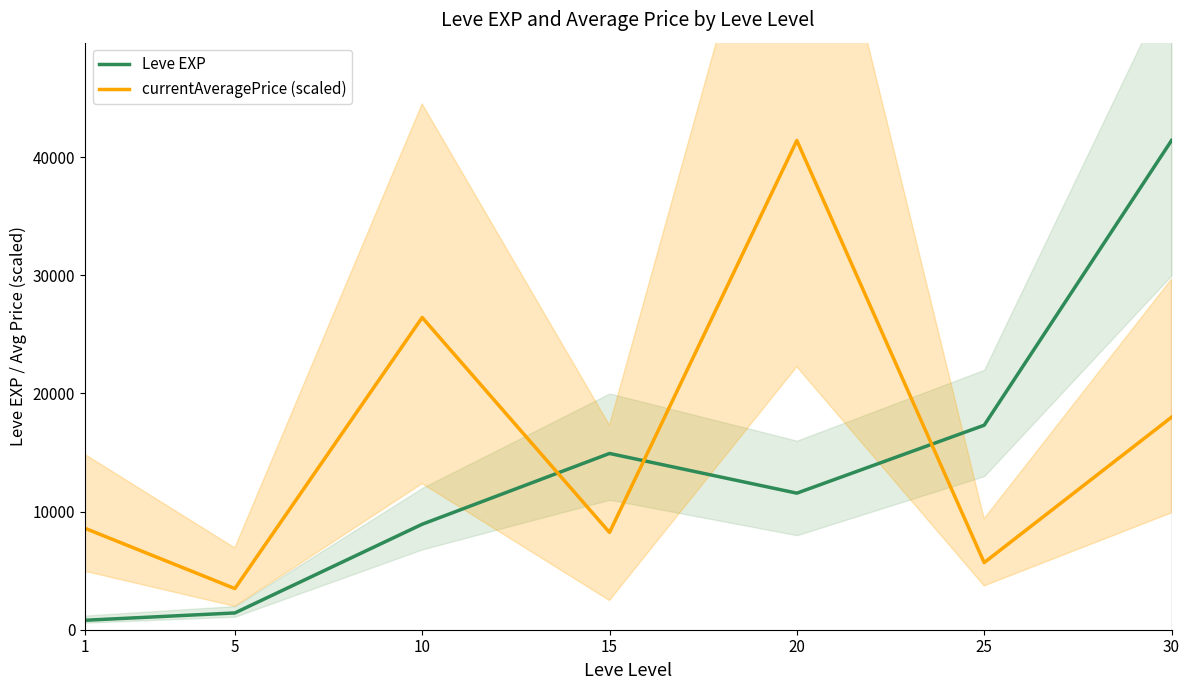

True or false: Leve EXP has a value of 800.0 at 1.

True